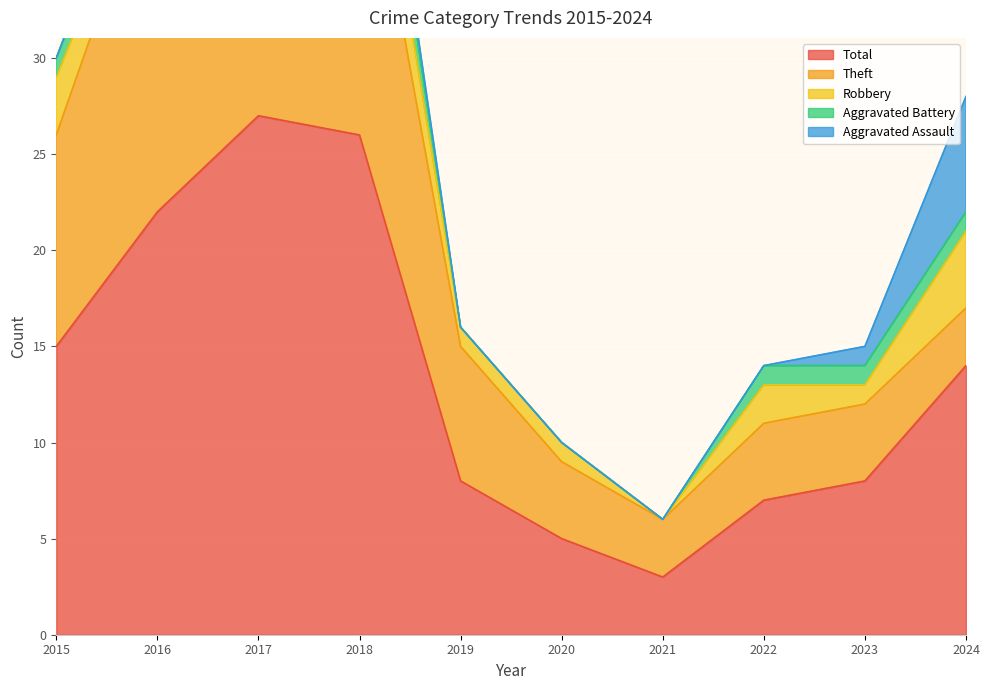

How many series are shown in this chart?

5